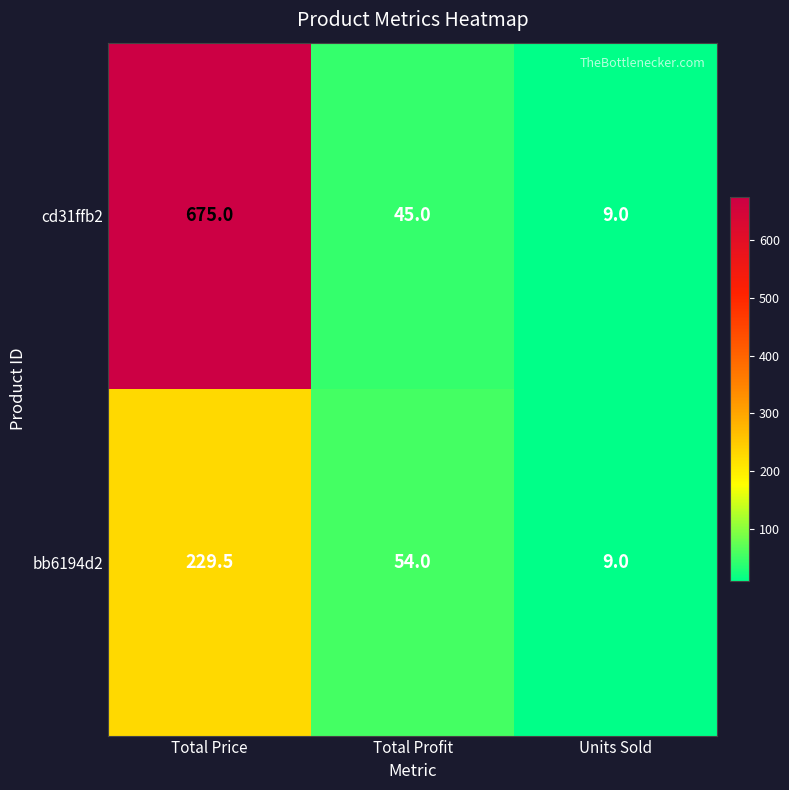

Between Total Price and Total Profit, which series saw the biggest shift?

cd31ffb2